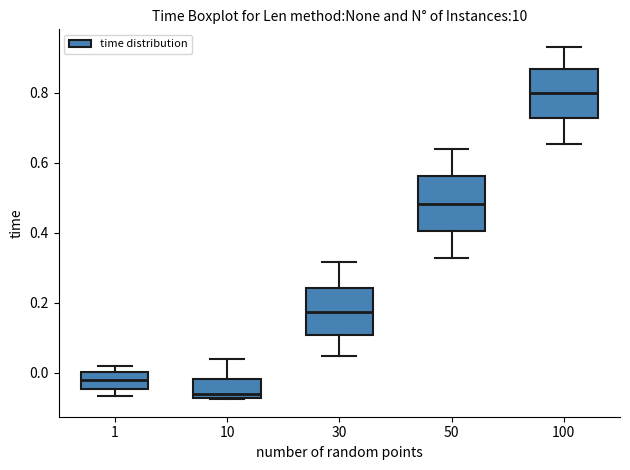

Reading left to right, read every box against the y-axis: the position of its median line, the range the box covers, and the ends of its whiskers. The values are not printed on the chart, so give them approximately, as read against the axis.

1: median -0.02, box -0.04 to 0.00, whiskers -0.06 to 0.02
10: median -0.06, box -0.08 to -0.02, whiskers -0.08 to 0.04
30: median 0.18, box 0.10 to 0.24, whiskers 0.04 to 0.32
50: median 0.48, box 0.40 to 0.56, whiskers 0.32 to 0.64
100: median 0.80, box 0.72 to 0.86, whiskers 0.66 to 0.94